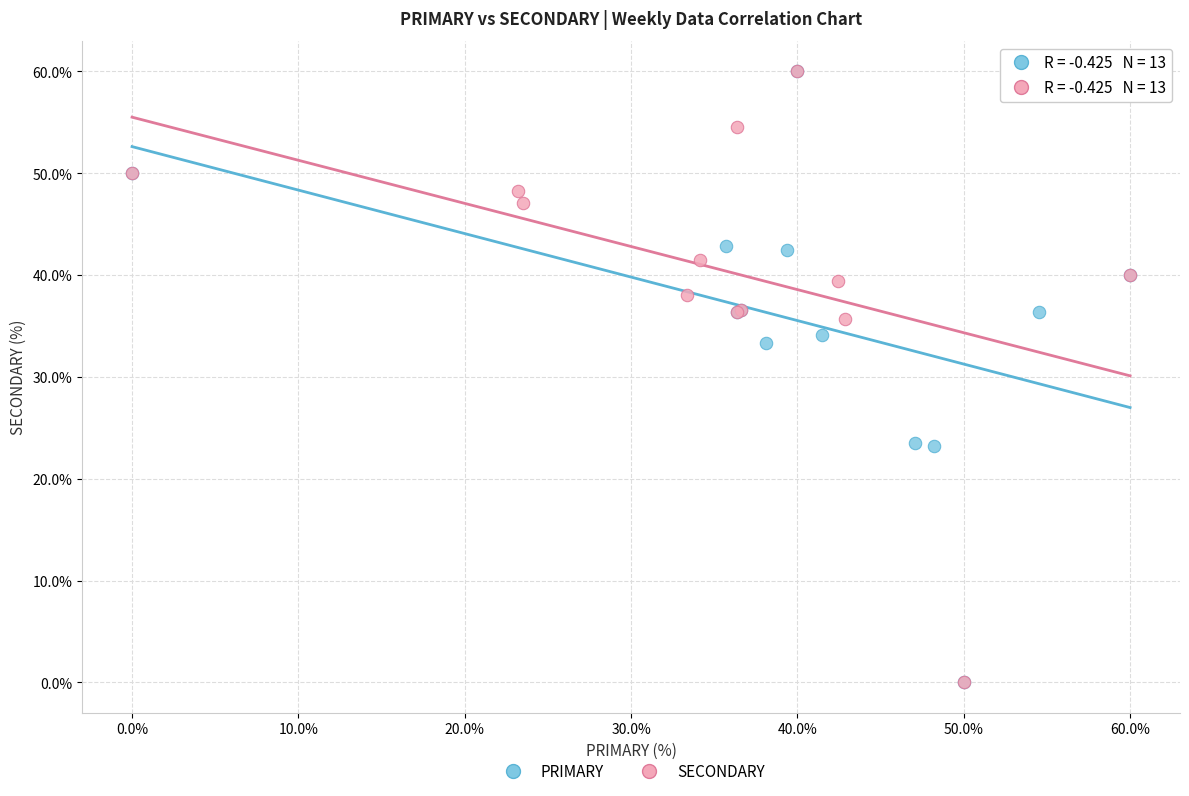

What are all the series names shown in the legend?

PRIMARY, SECONDARY